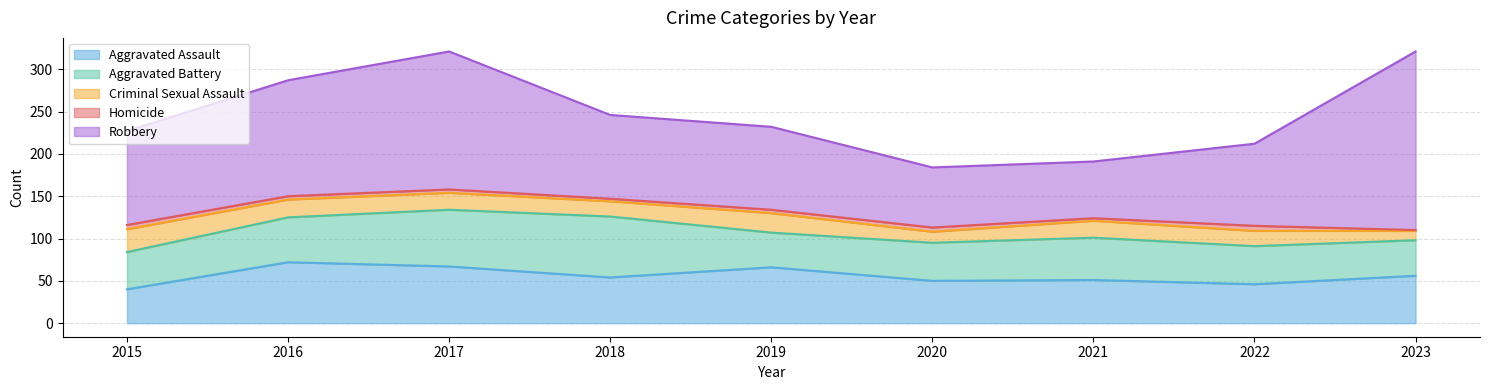

How many interior local peaks does the Aggravated Battery series have?

2